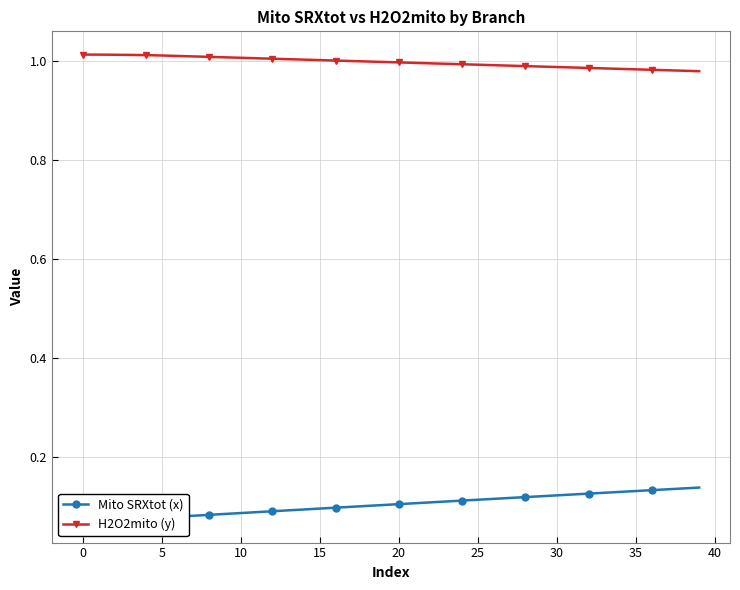

Rank the series by their average value, from highest to lowest.

H2O2mito (y), Mito SRXtot (x)